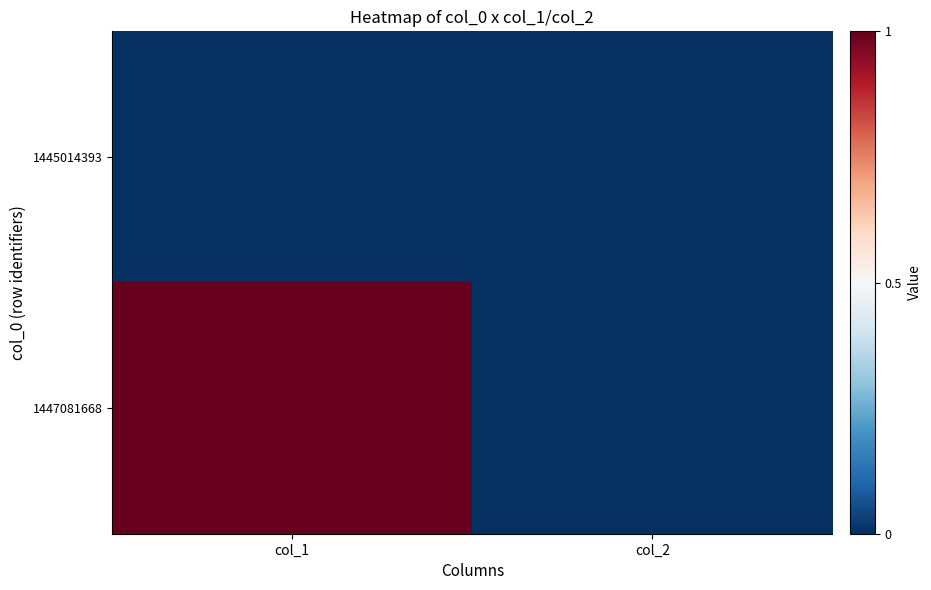

Reading right to left, transcribe all the data shown in this chart.

1445014393: col_2=0	col_1=0
1447081668: col_2=0	col_1=1